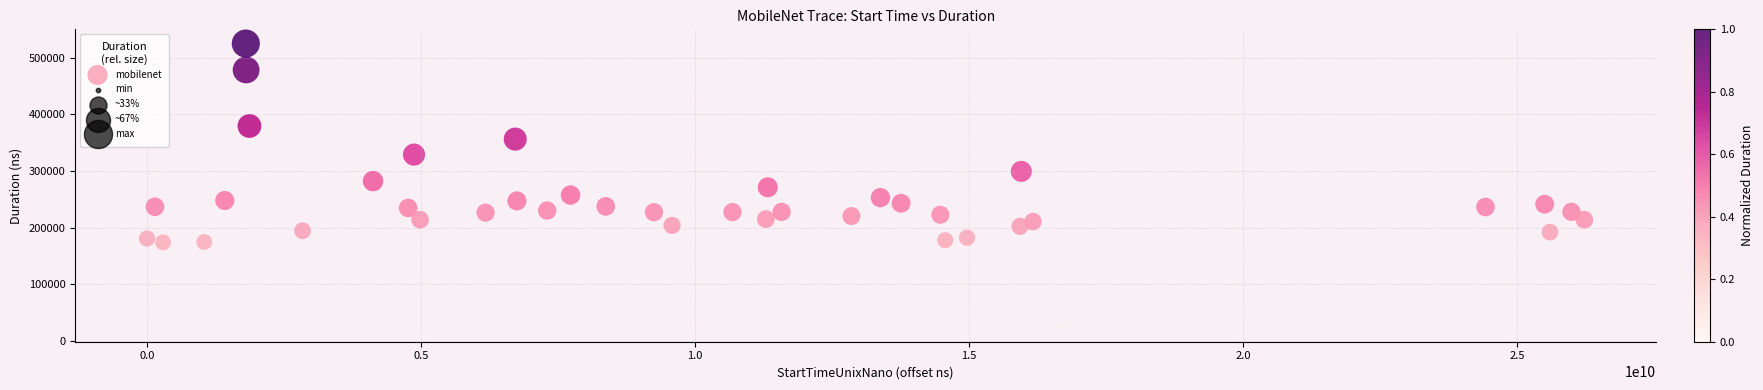

What is the range of X values (max minus min)?

26231268086